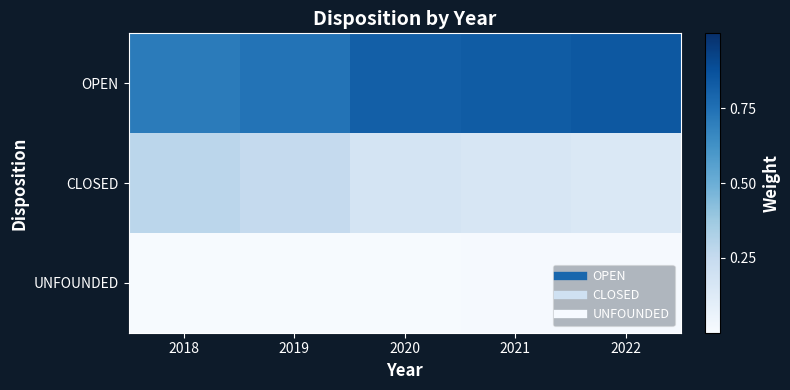

Rank the series by their maximum value, from lowest to highest.

UNFOUNDED, CLOSED, OPEN